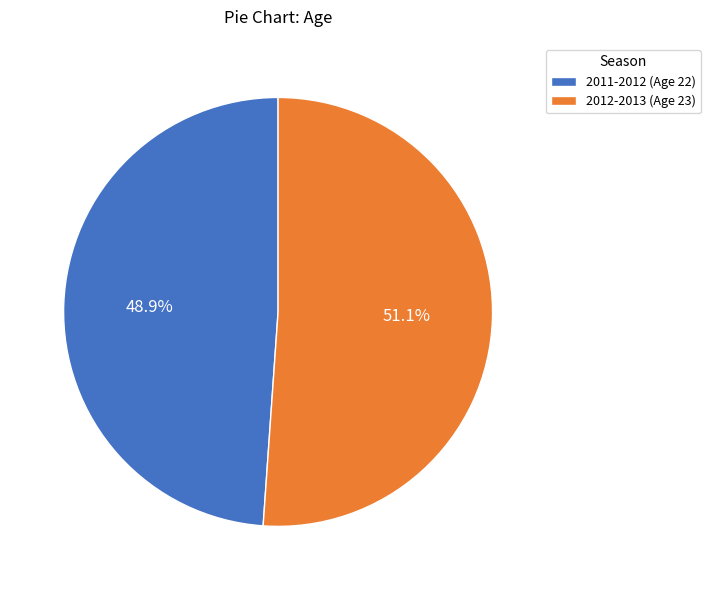

True or false: 2012-2013 accounts for 51% of the total.

True